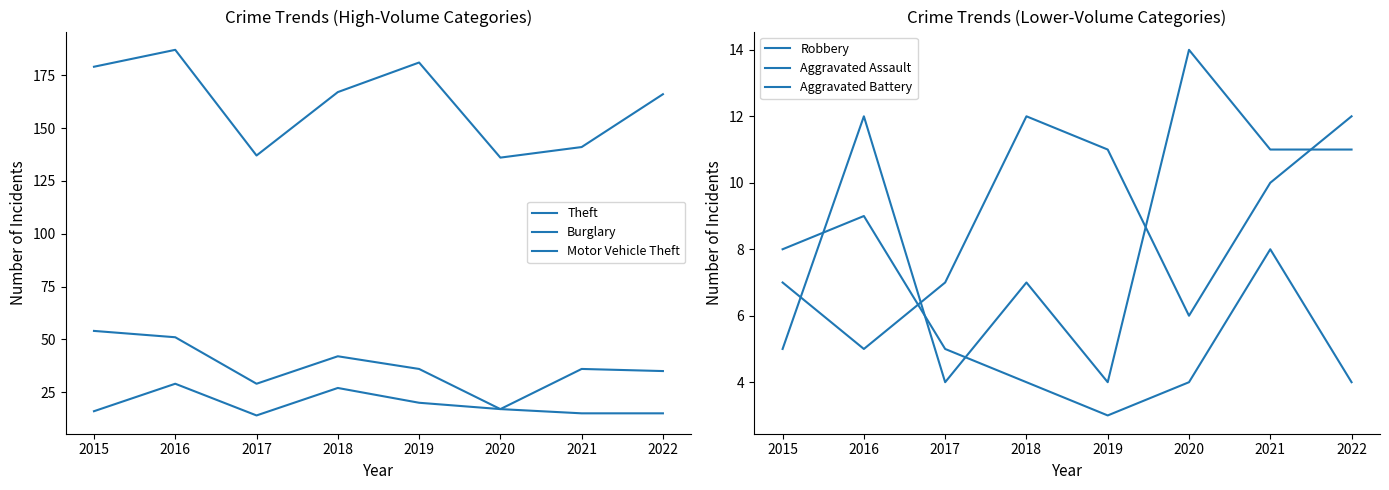

List the series in order of their peak value, lowest first.

Aggravated Battery, Aggravated Assault, Robbery, Motor Vehicle Theft, Burglary, Theft